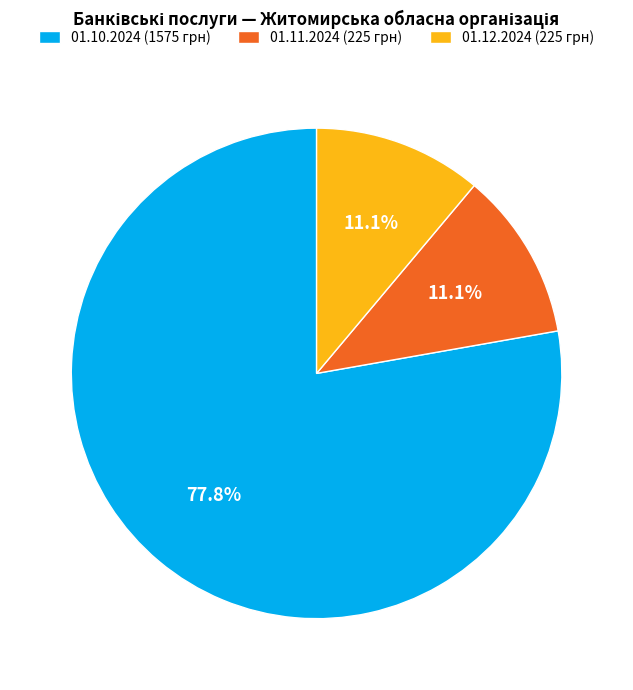

Is there a majority slice in this chart?

Yes